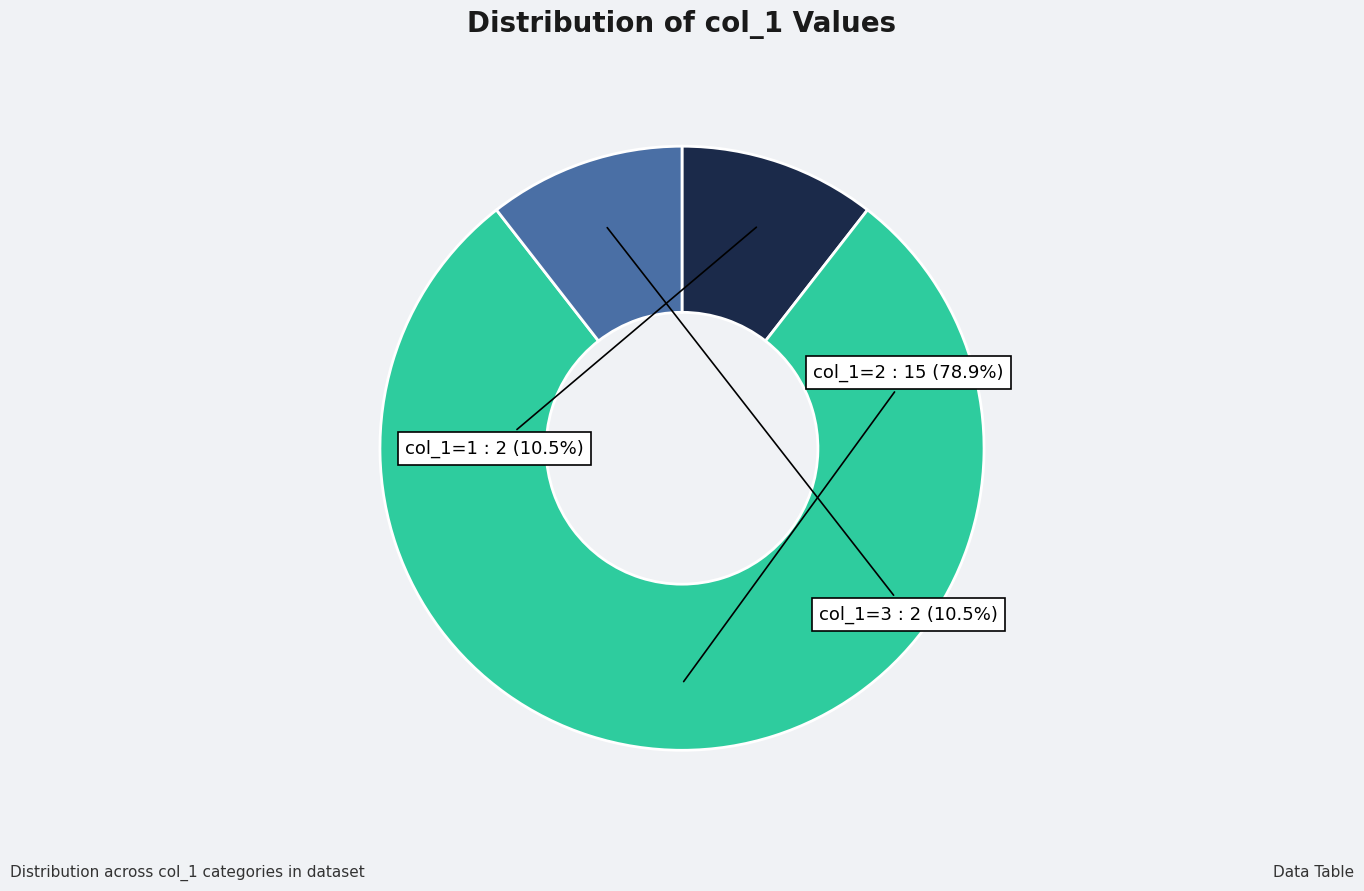

Rank the categories by value from lowest to highest.

1, 3, 2